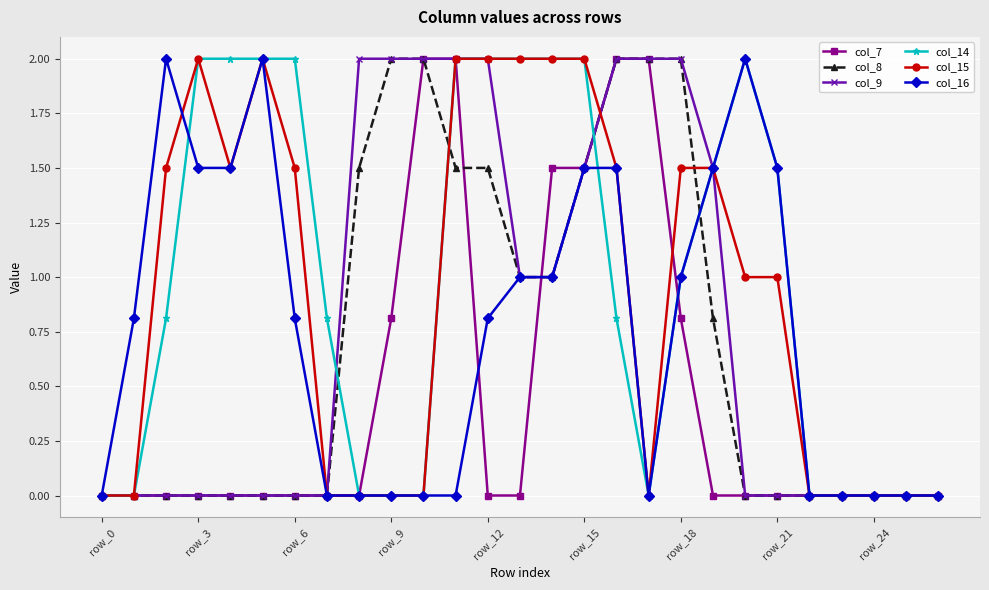

What is the value of the col_8 point at the 9th from the left?

1.5